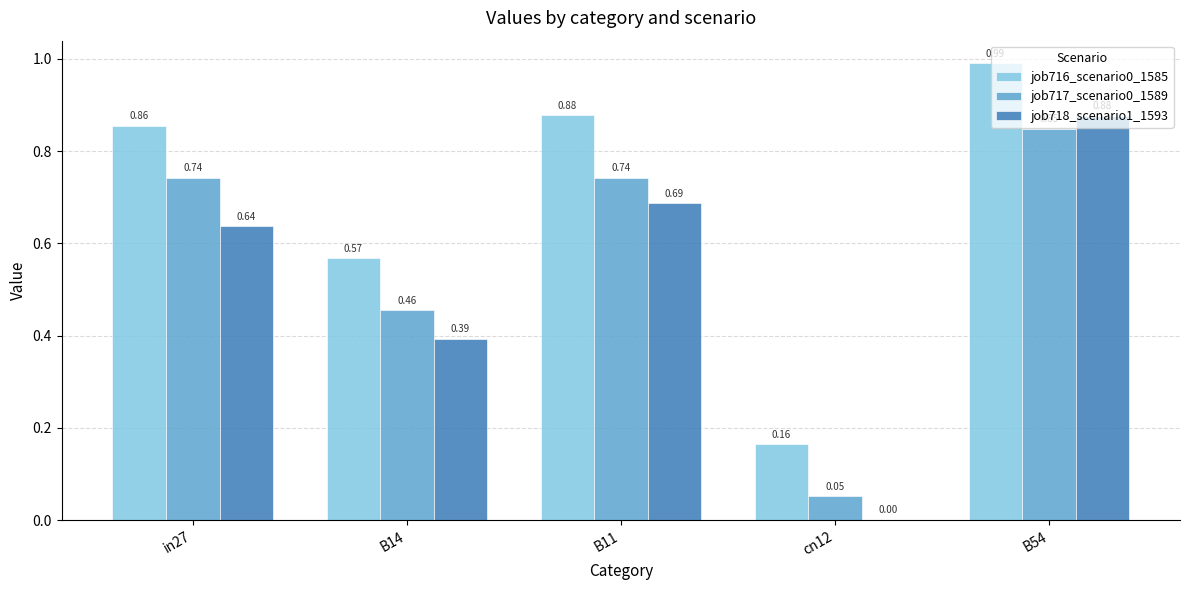

Is the value of job716_scenario0_1585 at B14 greater than the value of job718_scenario1_1593 at B14?

Yes